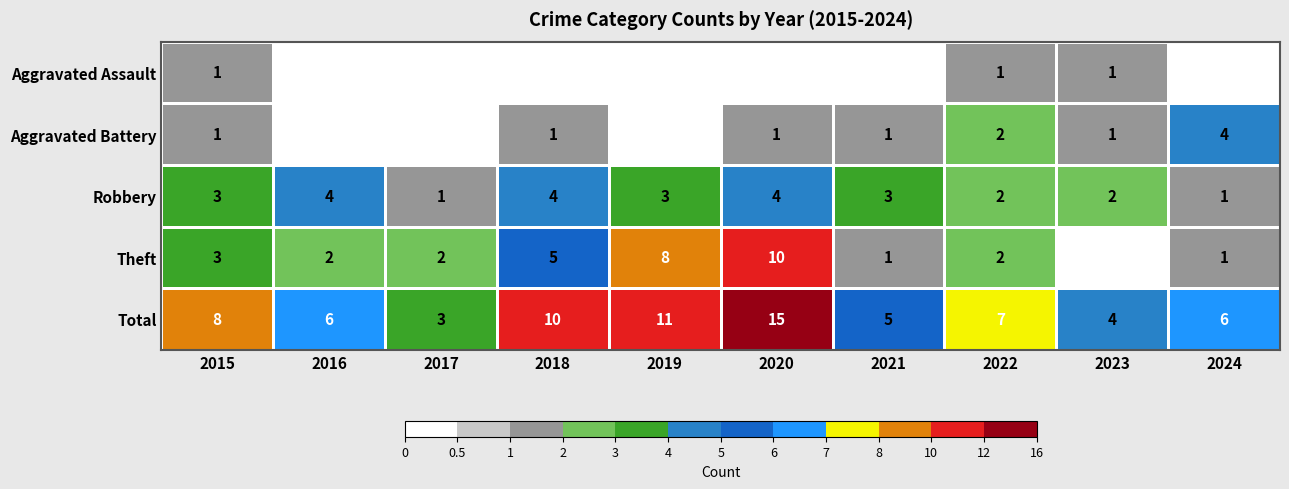

The value of Robbery at 2015 is 3. True or false?

True